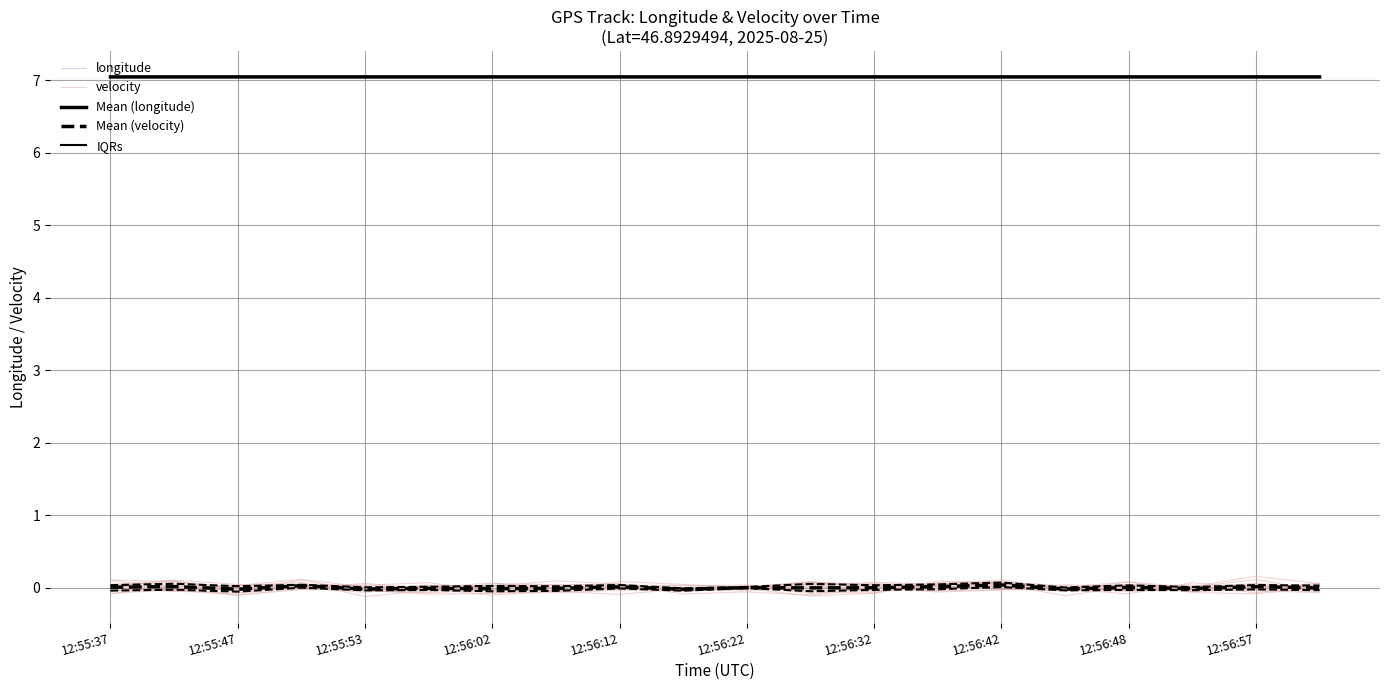

What is the spread (max minus min) of values at 12:55:47?

7.1